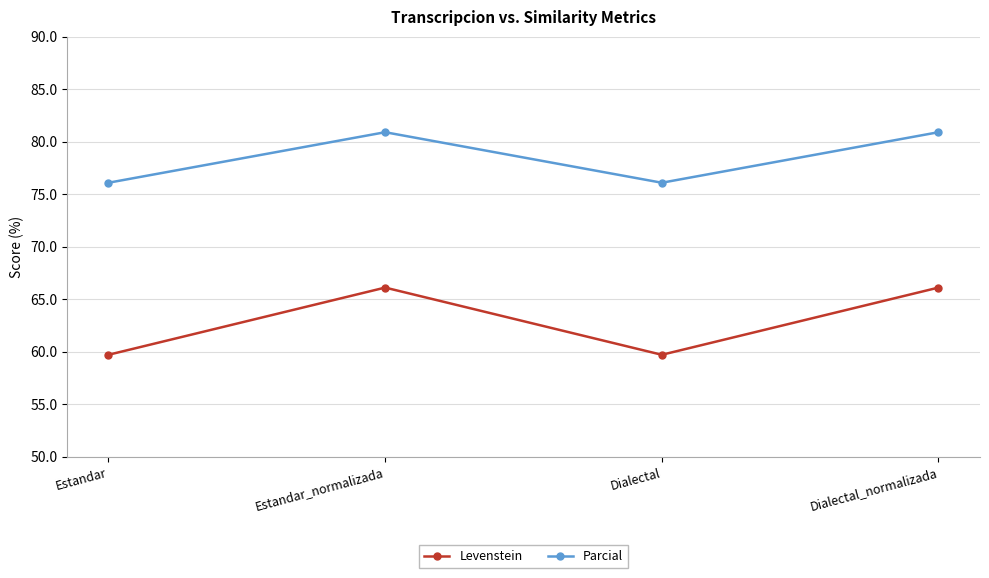

What is the label of the 3rd point from the right?

Estandar_normalizada